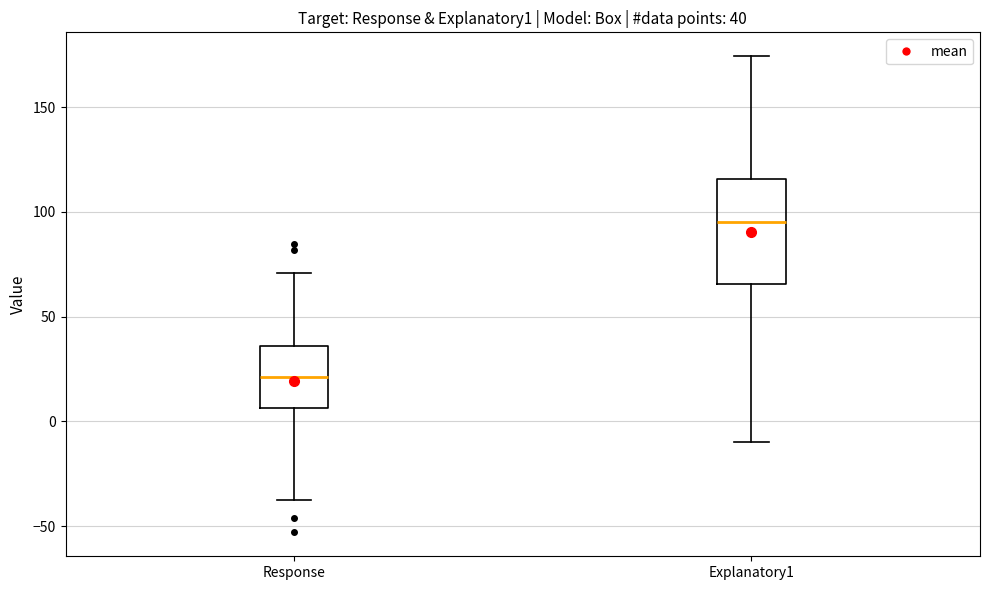

Which box has the highest median line?

Explanatory1